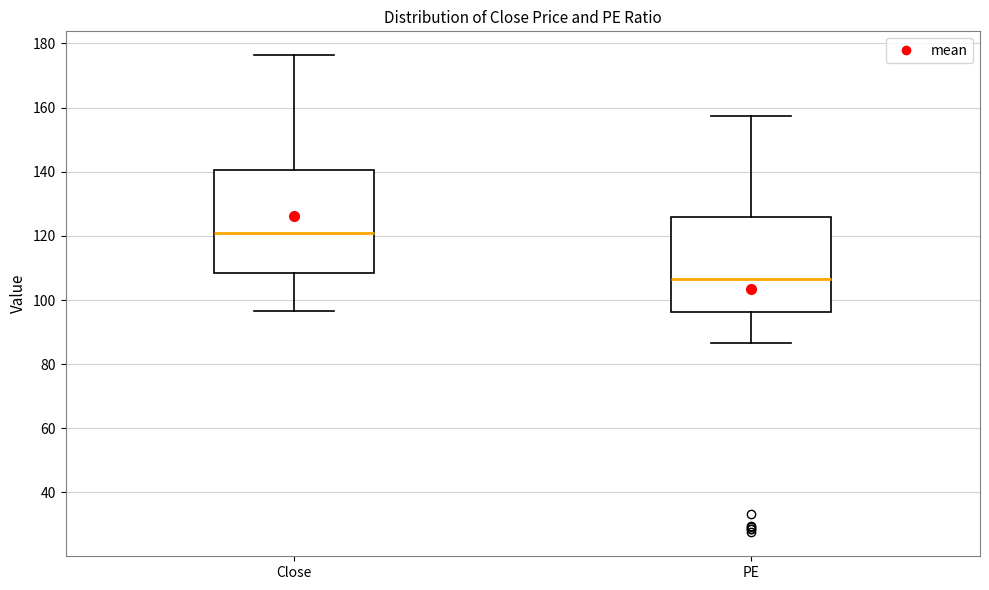

Which box's median line is the highest?

Close